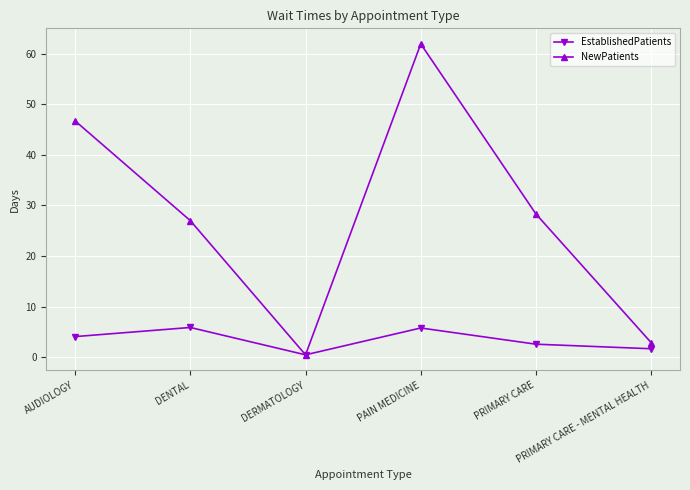

What is the difference between the second highest and second lowest values in the EstablishedPatients series?

4.1